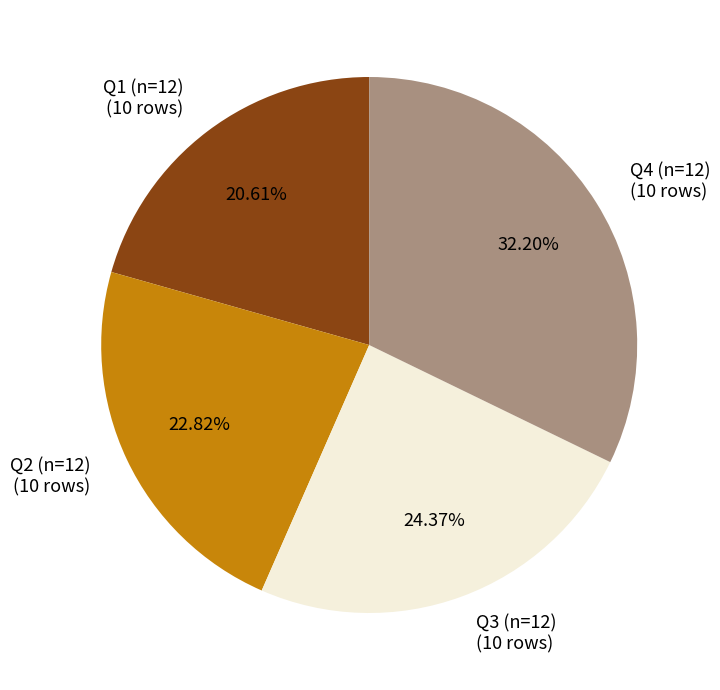

Which has a higher value, Q3 (n=12) (10 rows) or Q4 (n=12) (10 rows)?

Q4 (n=12) (10 rows)